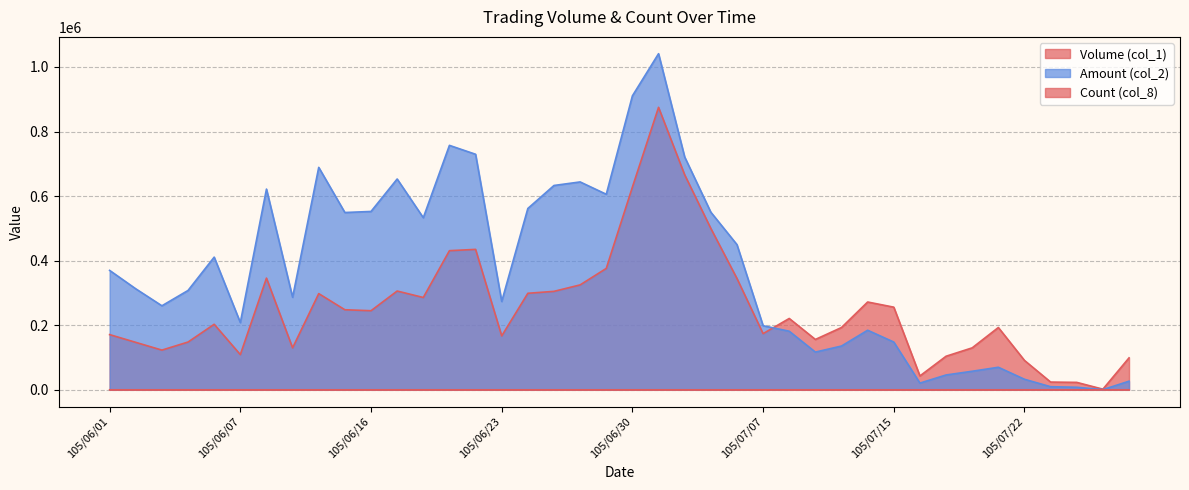

What position from the right is 105/07/05?

17